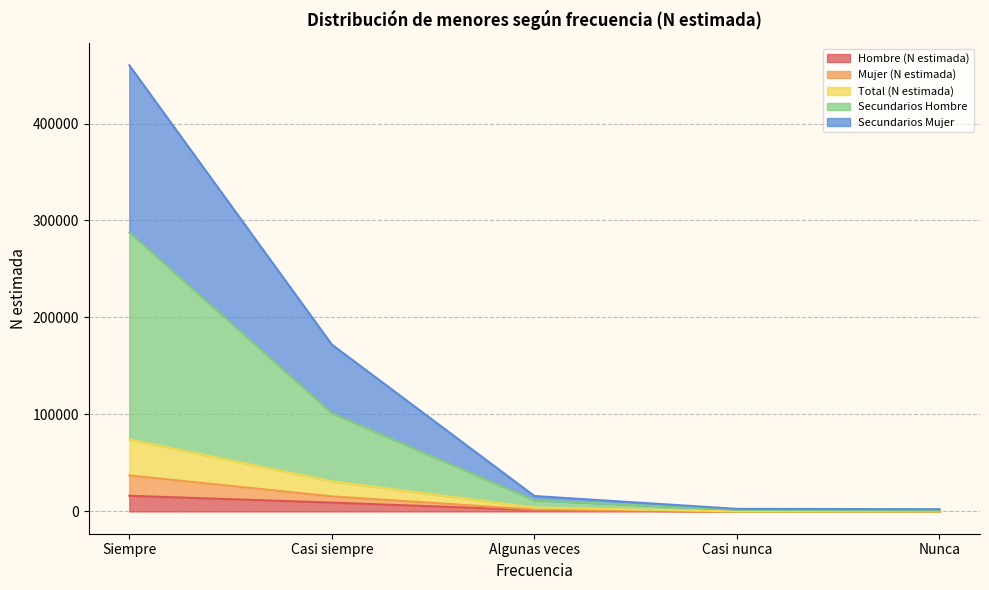

What position from the right is Nunca?

1